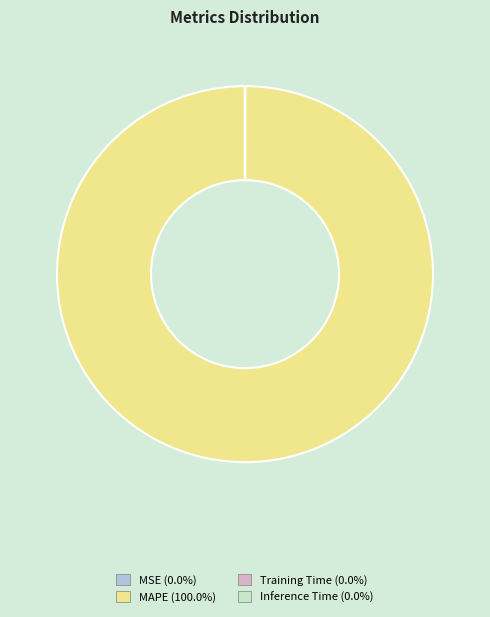

What is the largest slice in the pie chart?

MAPE